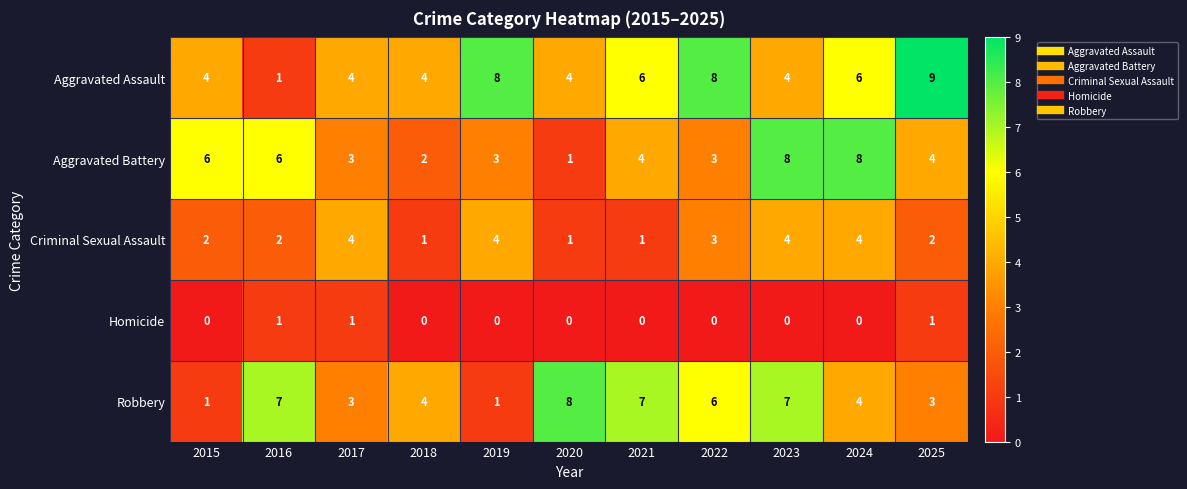

Which series has the widest spread of values?

Aggravated Assault